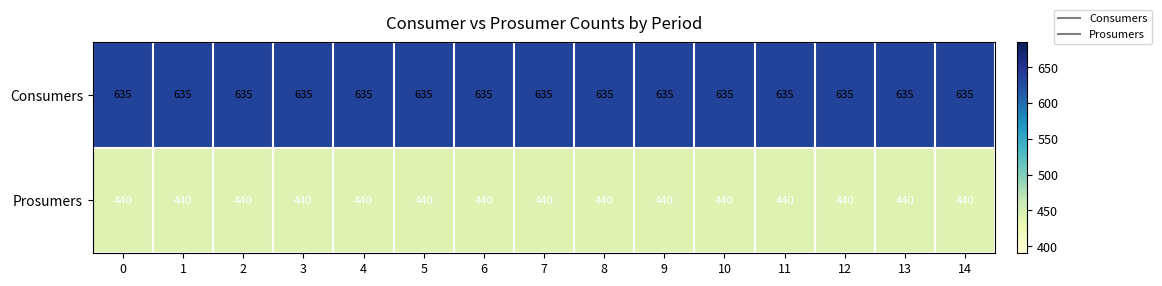

The value of Consumers at 13 is 849. True or false?

False